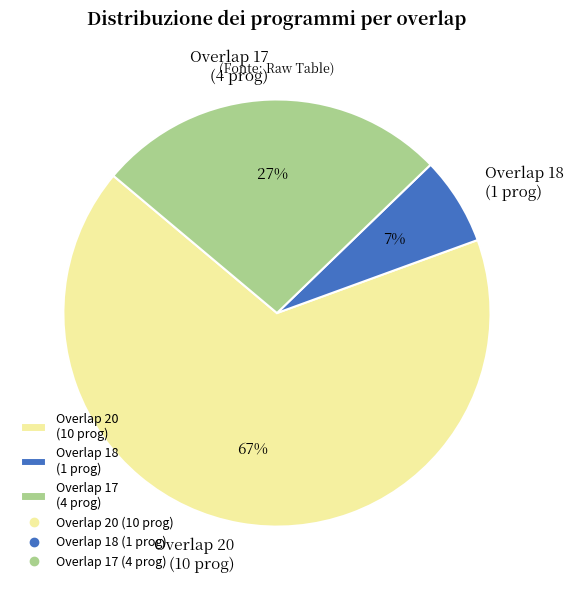

How many slices are in this pie chart?

3